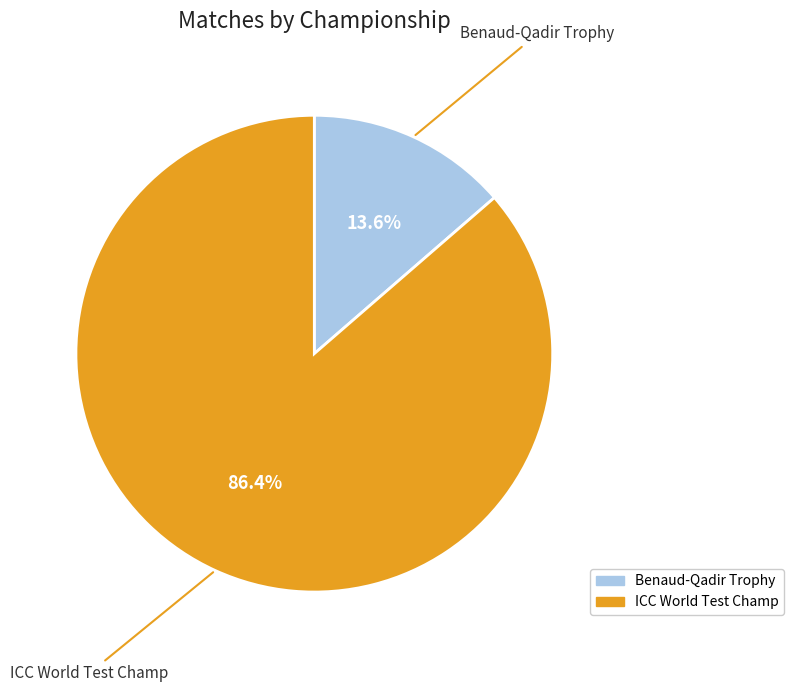

To the nearest percent, what portion does ICC World Test Champ represent?

86%